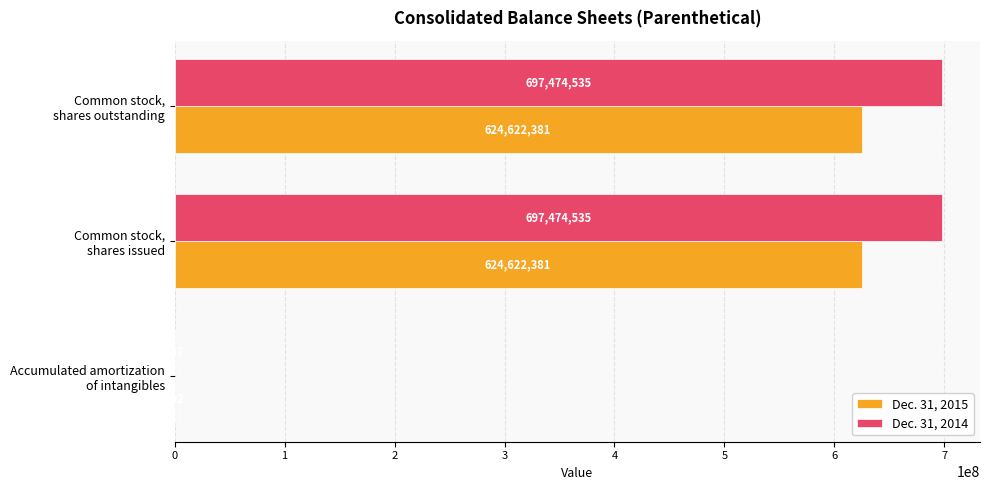

What is the sum of all Dec. 31, 2015 values?

1249245264